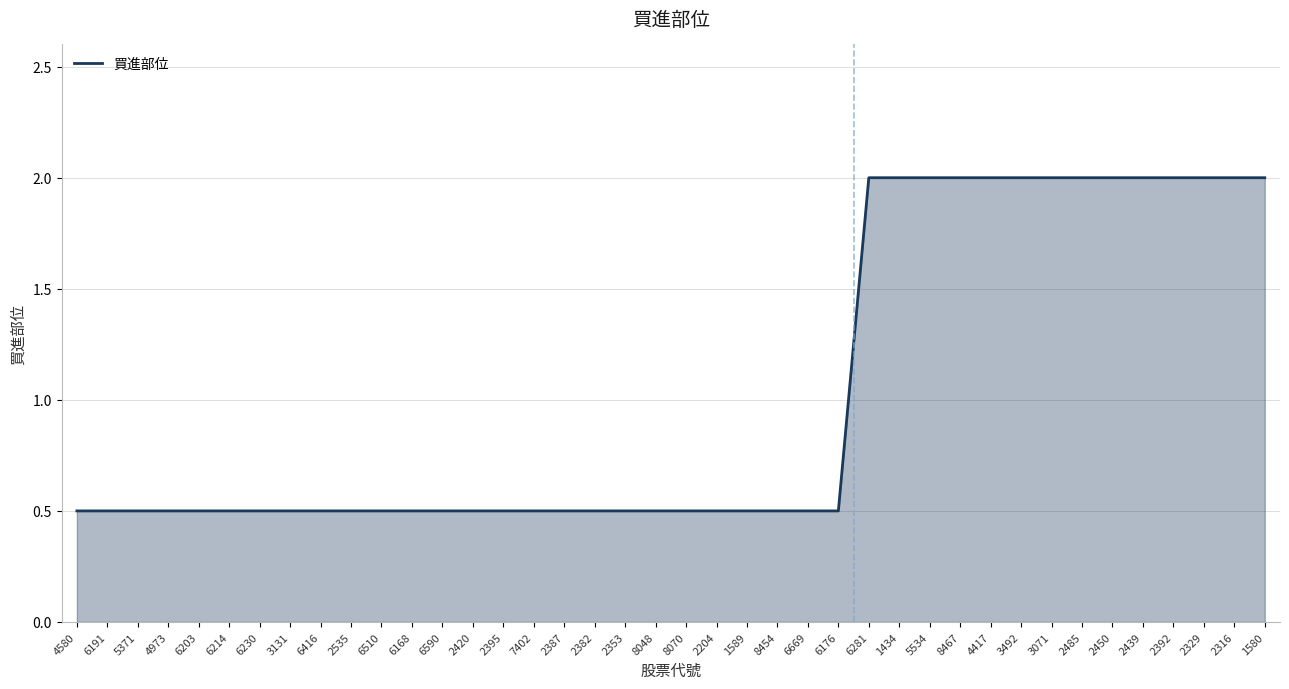

Reading left to right, what are all the values shown in this chart?

0.5	0.5	0.5	0.5	0.5	0.5	0.5	0.5	0.5	0.5	0.5	0.5	0.5	0.5	0.5	0.5	0.5	0.5	0.5	0.5	0.5	0.5	0.5	0.5	0.5	0.5	2.0	2.0	2.0	2.0	2.0	2.0	2.0	2.0	2.0	2.0	2.0	2.0	2.0	2.0